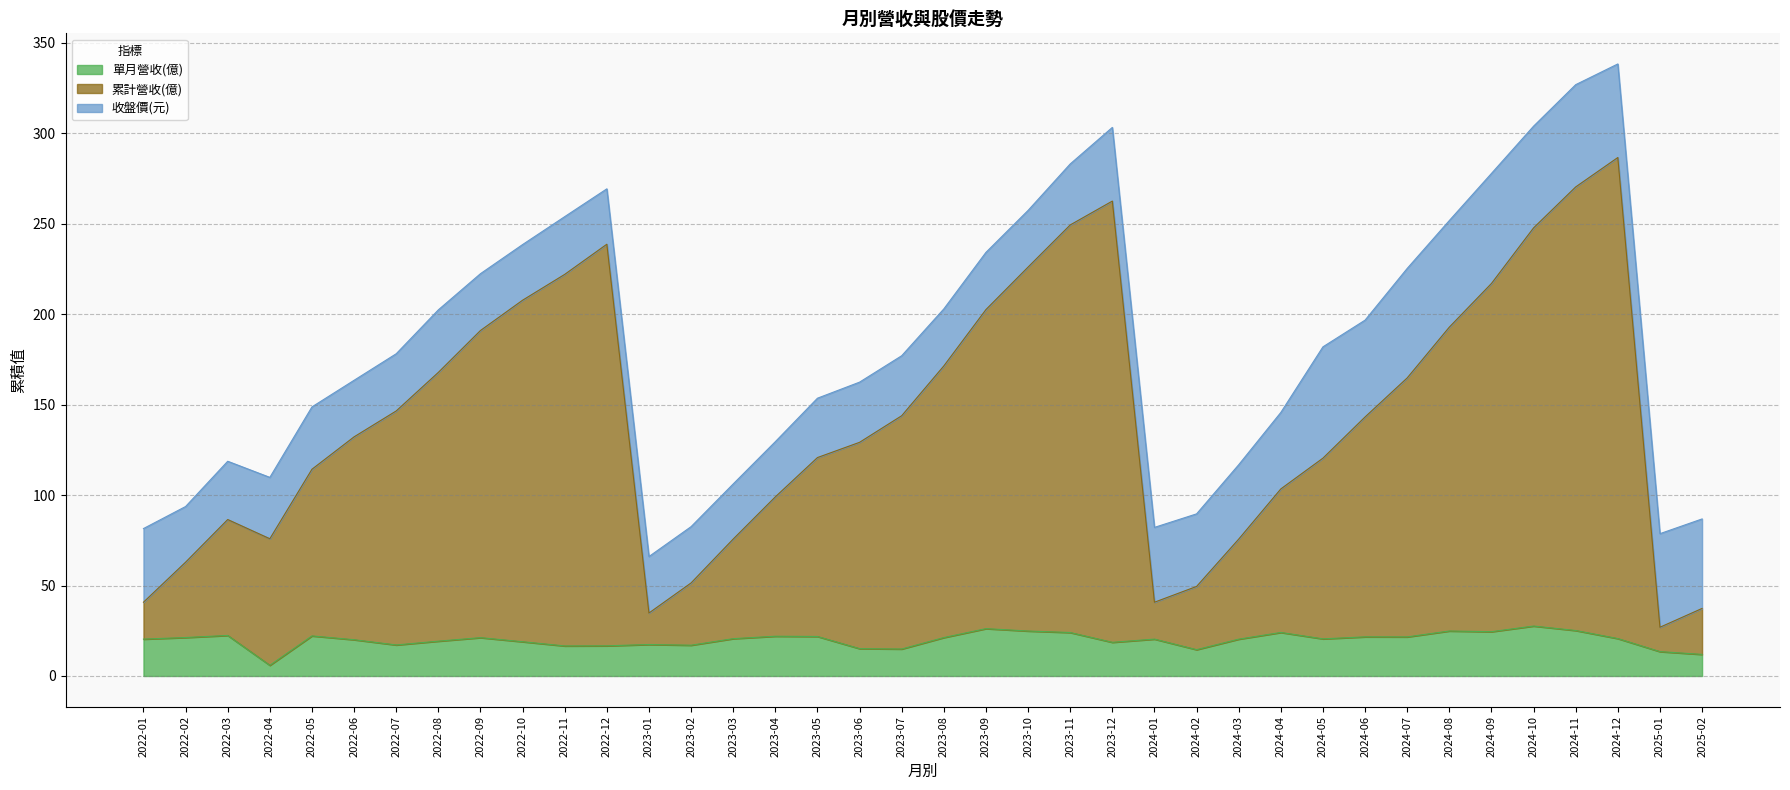

Which series has the largest range (max minus min)?

累計營收(億)